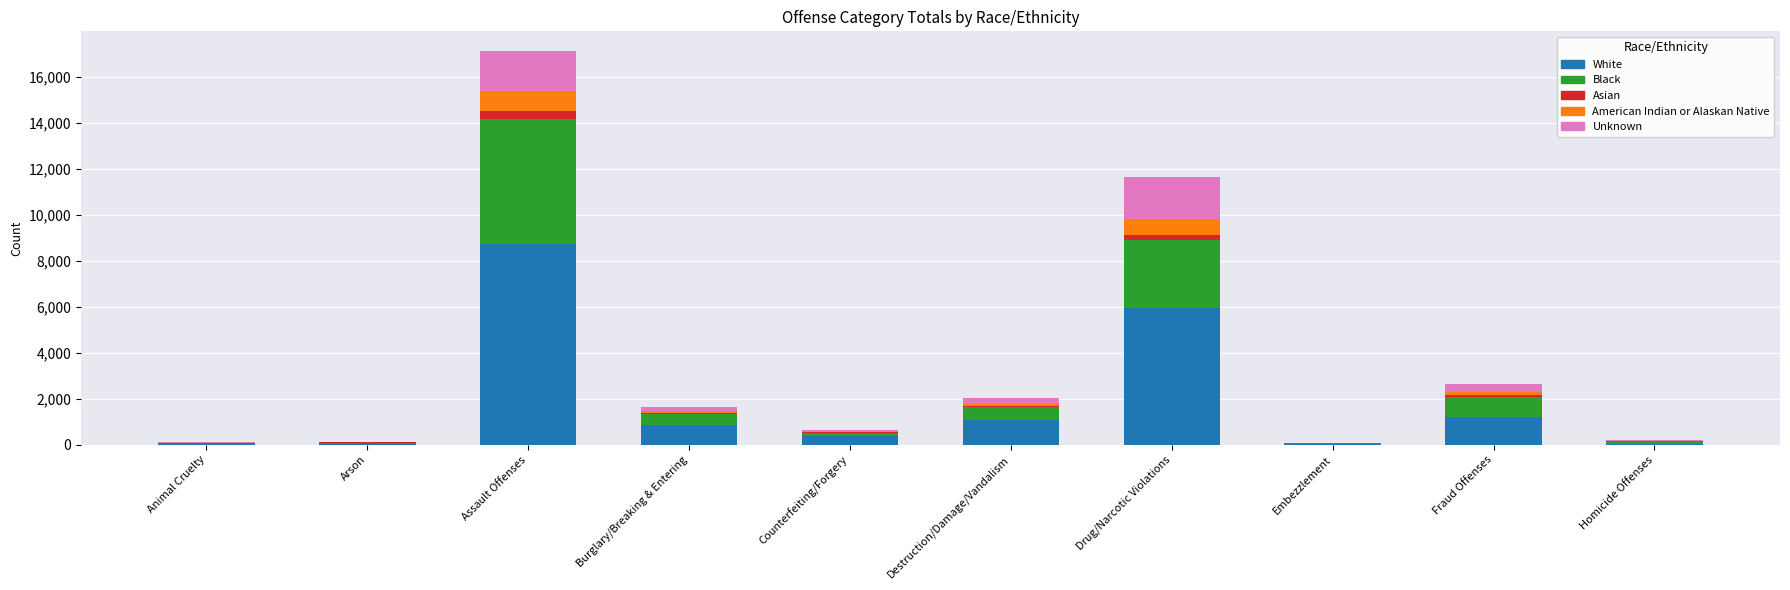

What is the maximum value for White?

8737